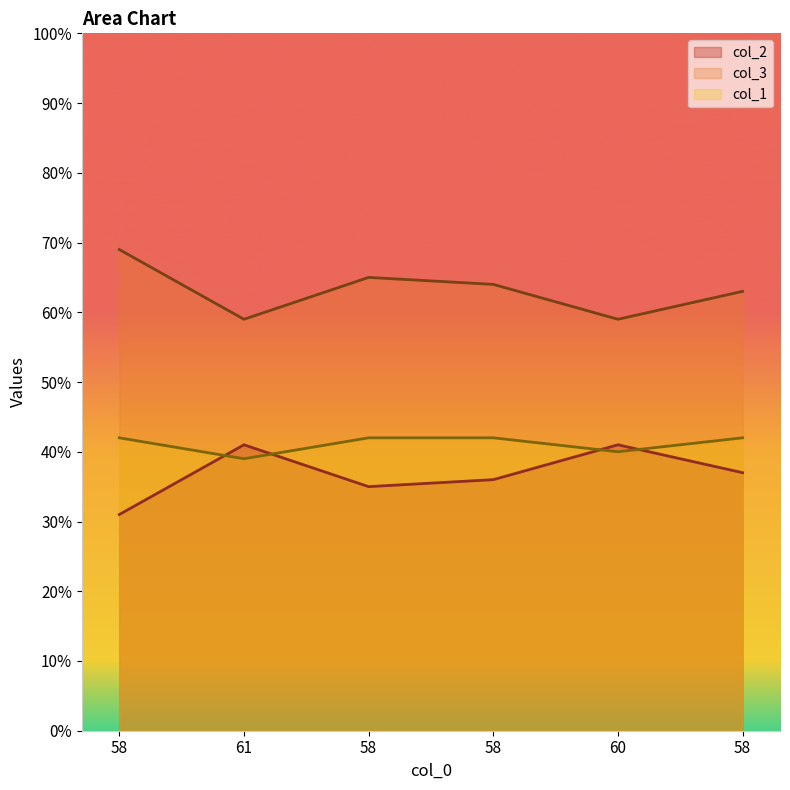

How many lines are shown in the chart?

3